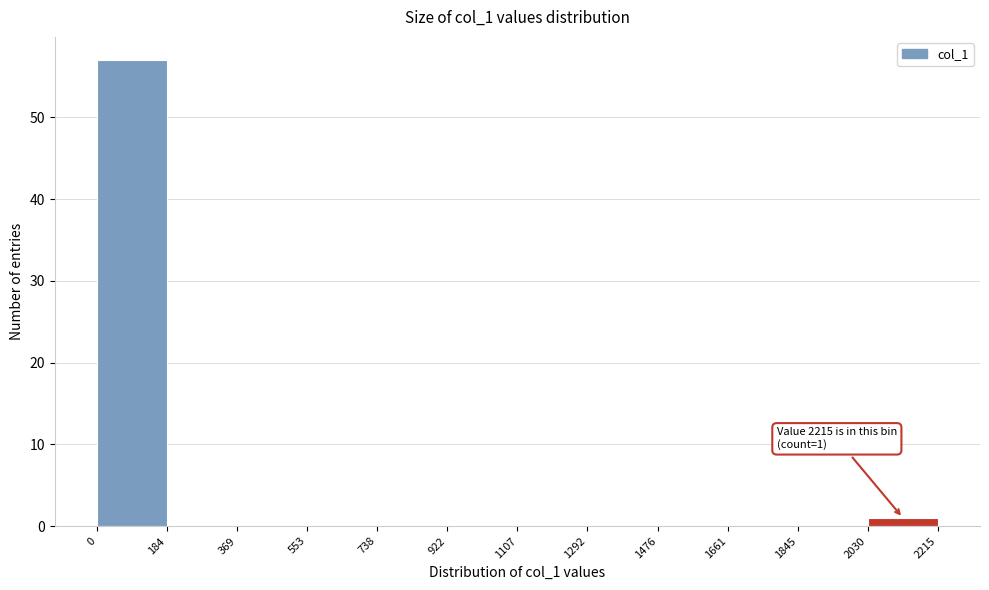

Over which range of the x-axis is the bar tallest?

0 to 184